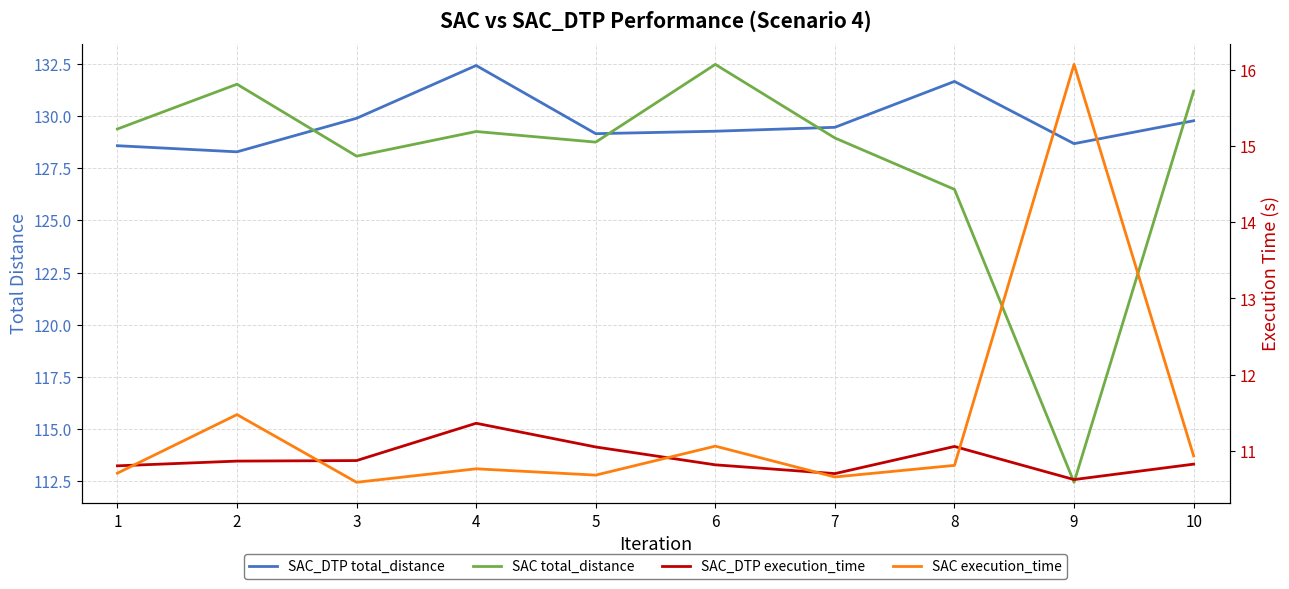

Reading left to right, what are all the values shown in this chart?

SAC_DTP total_distance: 128.6	128.3	129.9	132.4	129.2	129.3	129.5	131.7	128.7	129.8
SAC total_distance: 129.4	131.5	128.1	129.3	128.8	132.5	129.0	126.5	112.4	131.2
SAC_DTP execution_time: 10.8	10.9	10.9	11.4	11.1	10.8	10.7	11.1	10.6	10.8
SAC execution_time: 10.7	11.5	10.6	10.8	10.7	11.1	10.7	10.8	16.1	10.9